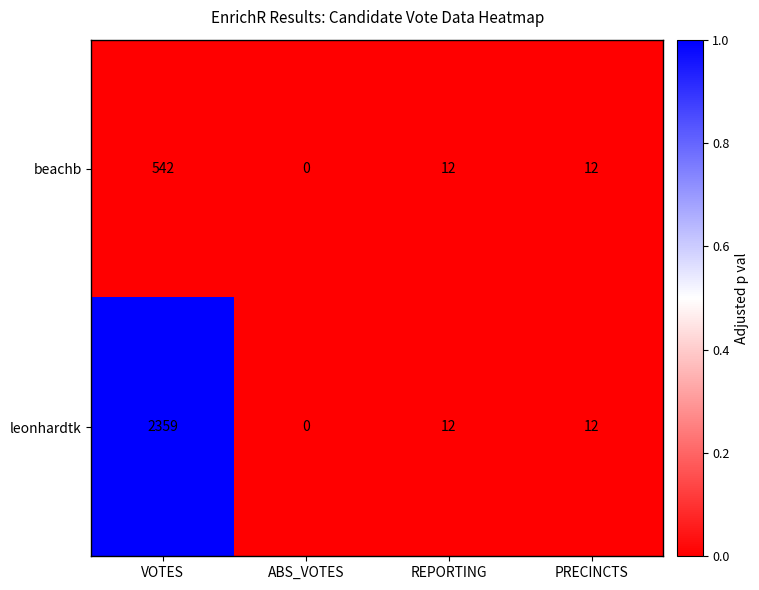

At which category does the chart reach its peak across all series?

VOTES